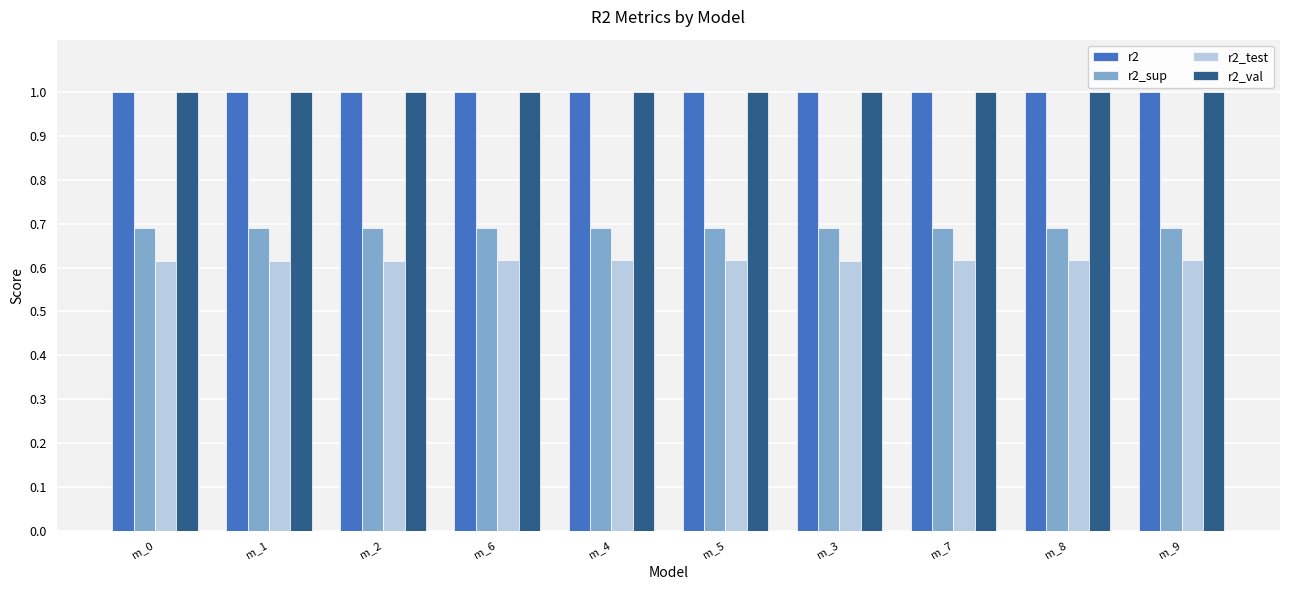

Is it true that r2 equals 1.0 at m_8?

True